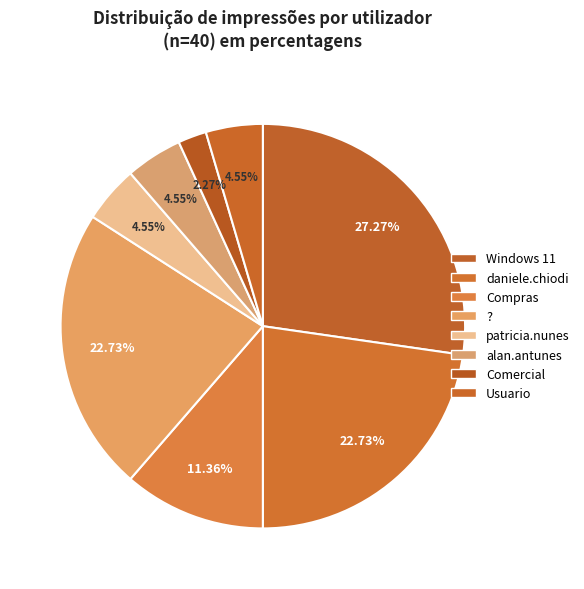

Is it true that patricia.nunes is 5% of the pie?

True